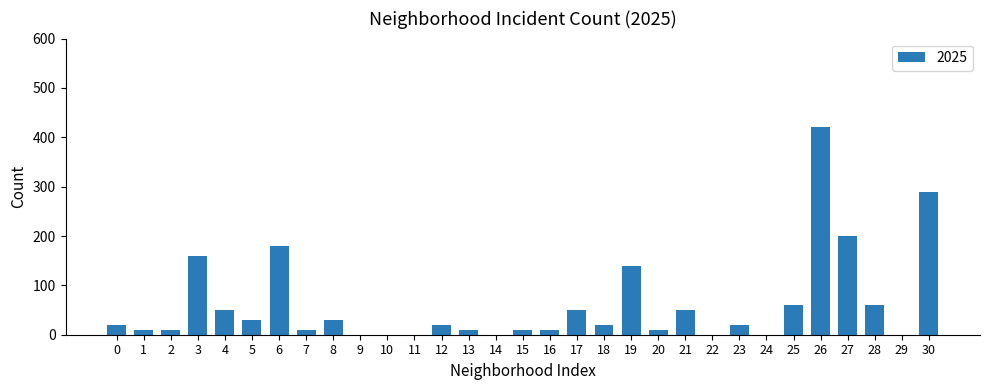

At which label is the value closest to 210?

27